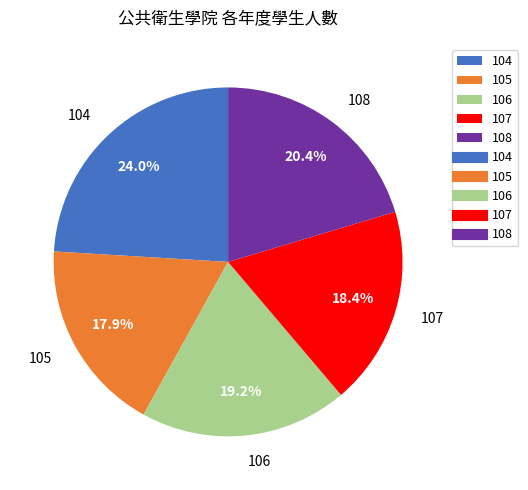

To the nearest percent, what percentage of the pie is 106?

19%